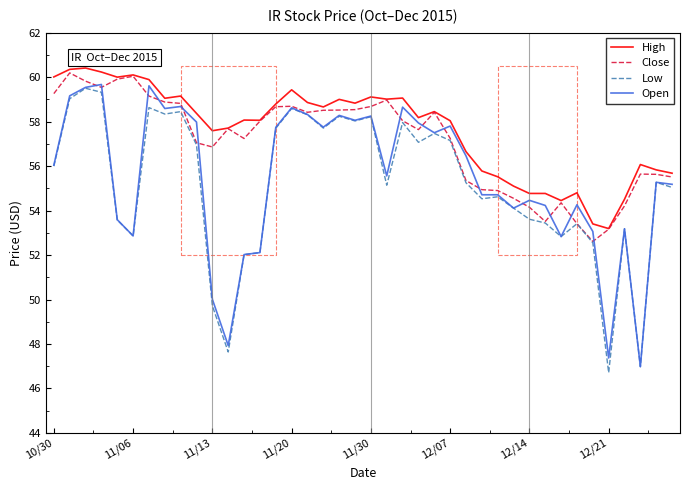

What is the minimum value for Low?

46.7